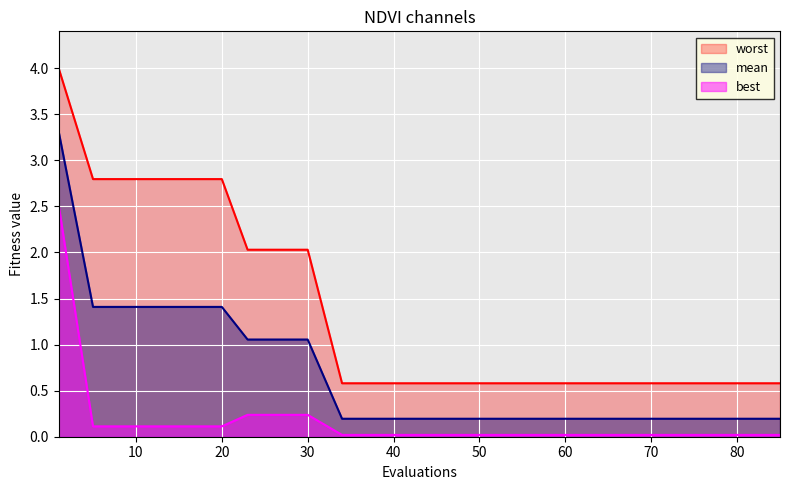

What is the difference between the maximum and minimum values in the best series?

2.5